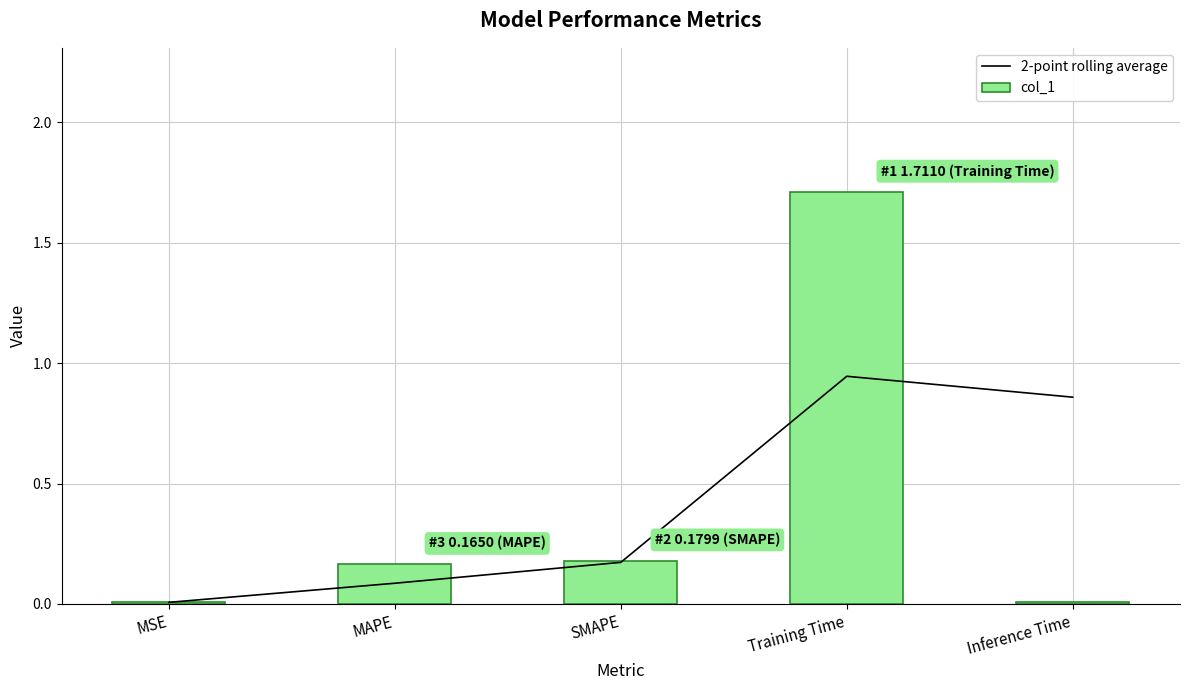

Is it true that col_1 equals 0.0 at MSE?

False